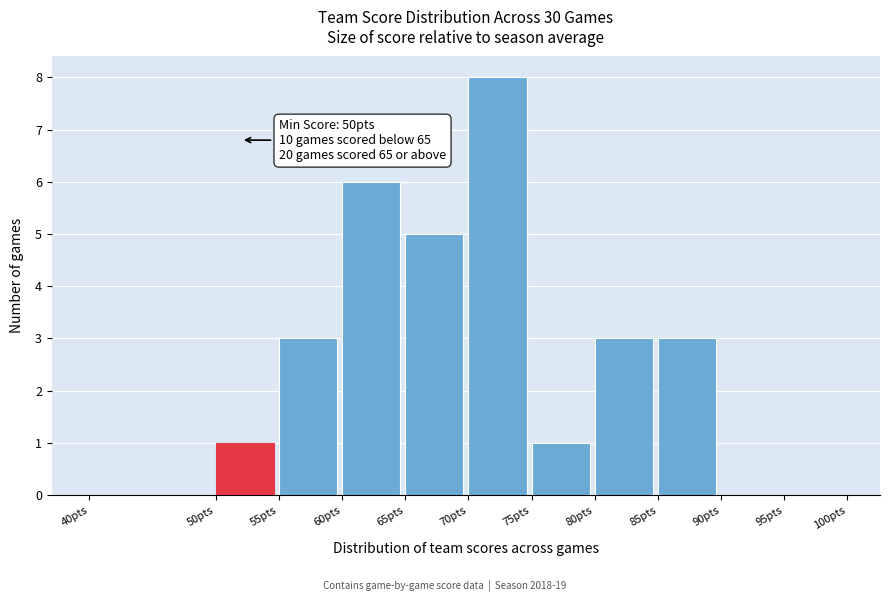

Which range on the x-axis has the tallest bar?

70 to 75